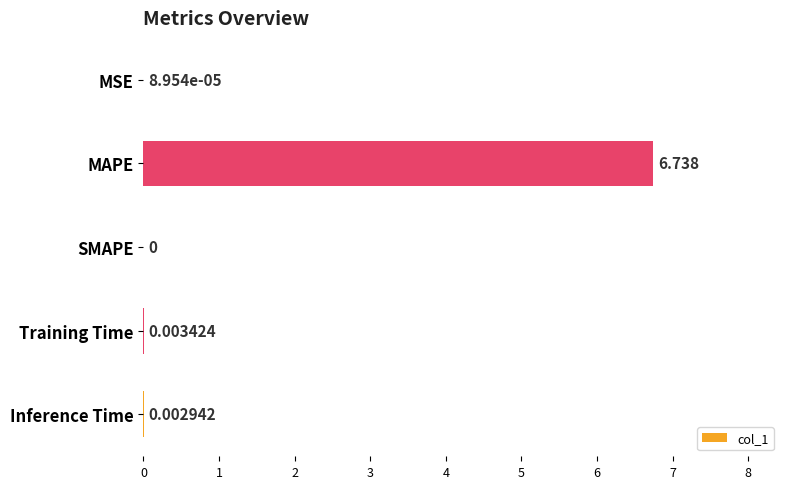

Which label corresponds to the largest value in the chart?

MAPE